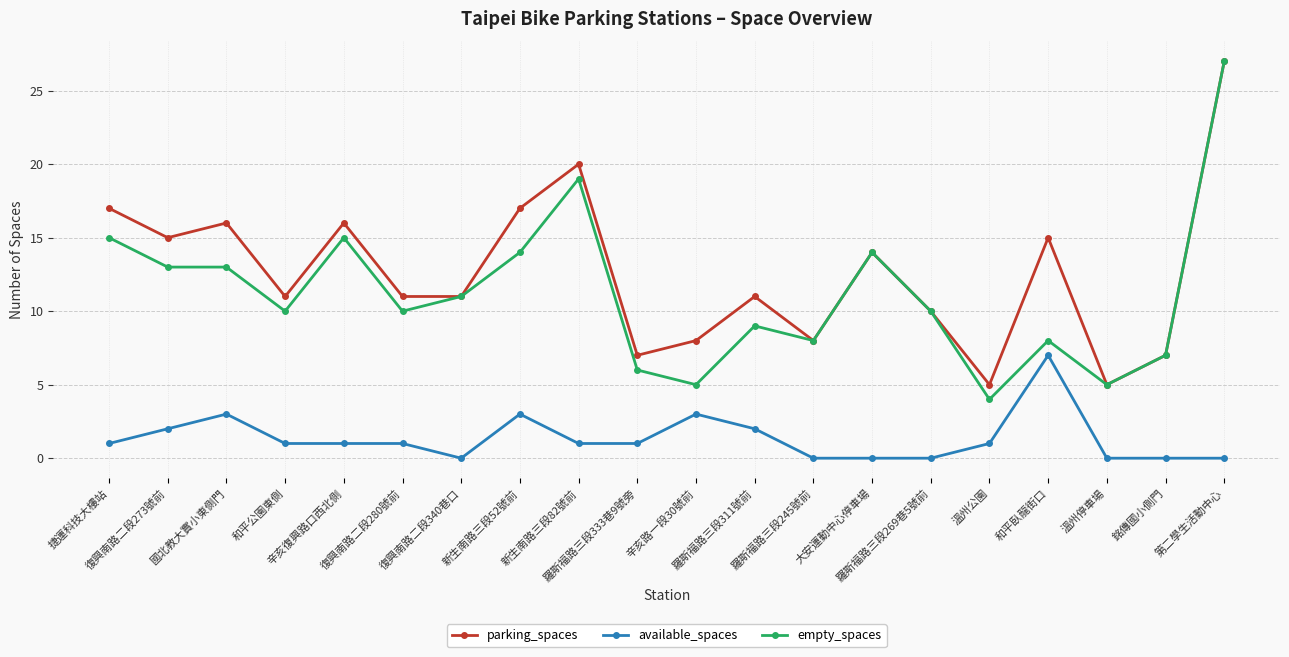

True or false: parking_spaces has more than 2 points higher than both neighbors.

True